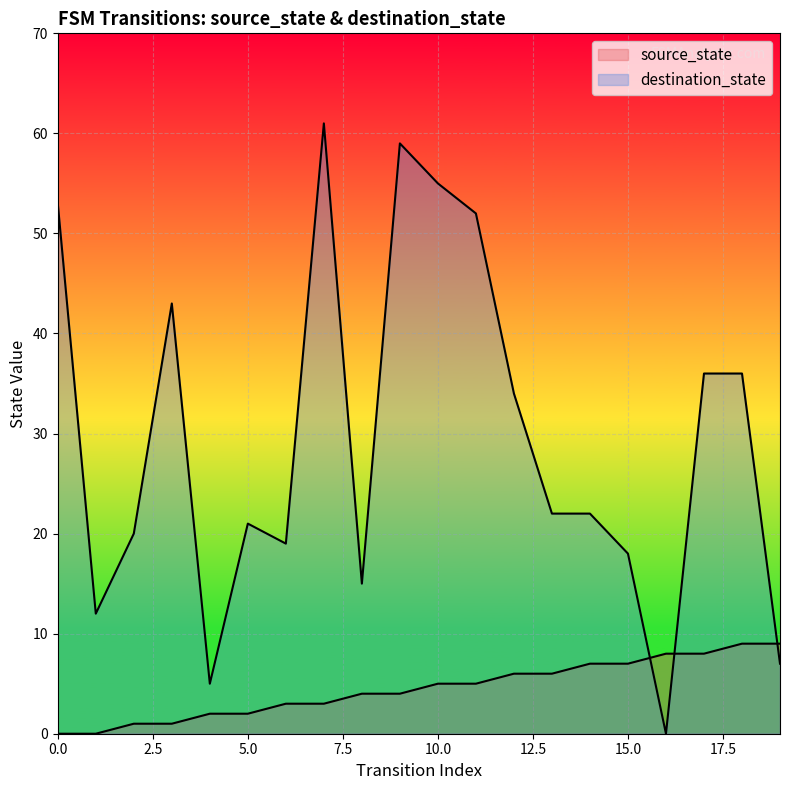

True or false: source_state line has a value of 1 at 11.

False